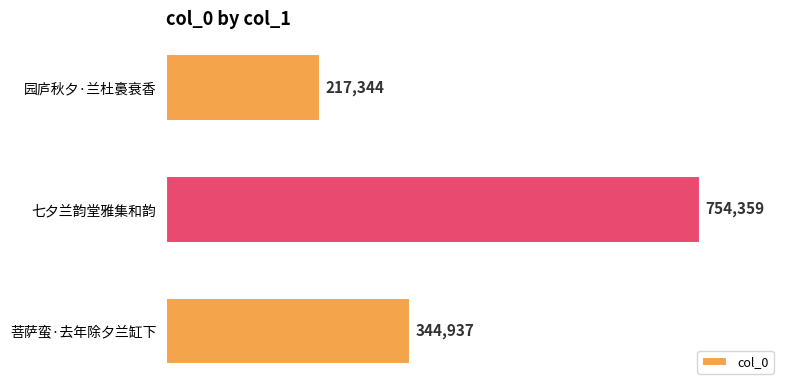

Rank the categories by value from highest to lowest.

七夕兰韵堂雅集和韵, 菩萨蛮·去年除夕兰缸下, 园庐秋夕·兰杜裛衰香